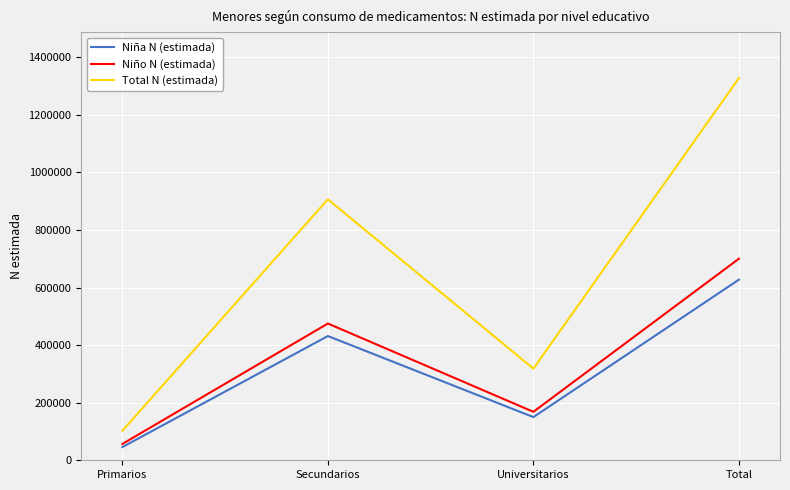

True or false: Niño N (estimada) has more than 1 points higher than both neighbors.

False